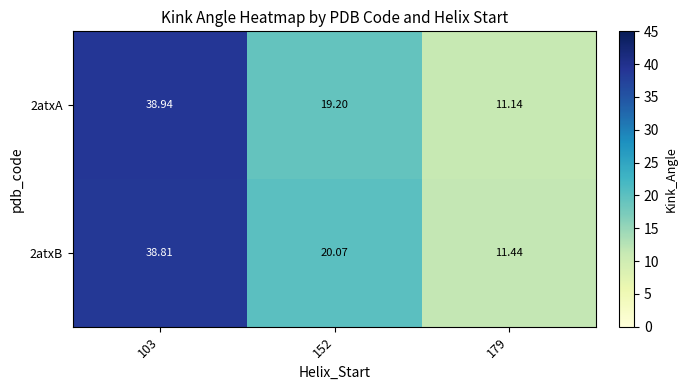

Is the value of 2atxB at 179 greater than the value of 2atxA at 152?

No